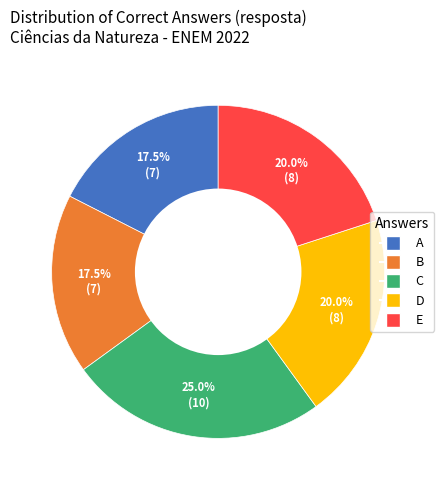

Count the number of slices in the pie.

5